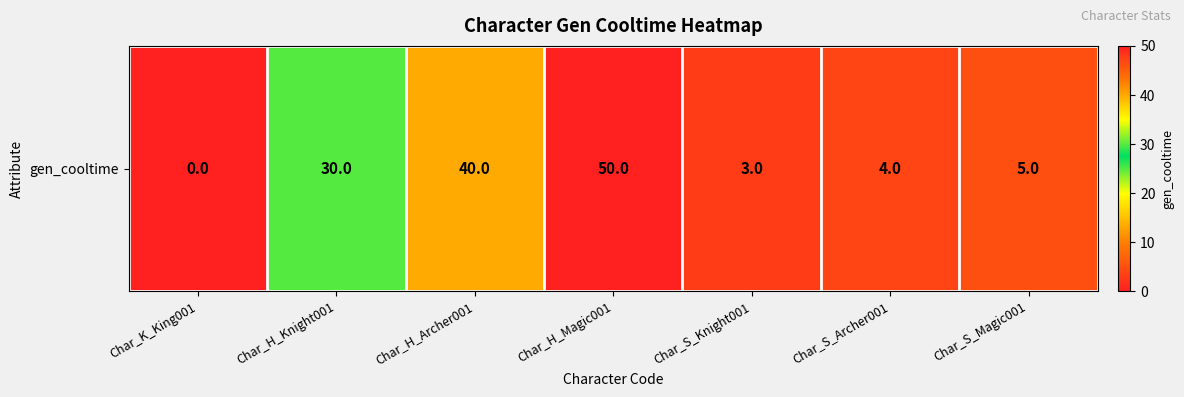

Which has a higher value, Char_H_Archer001 or Char_H_Magic001?

Char_H_Magic001